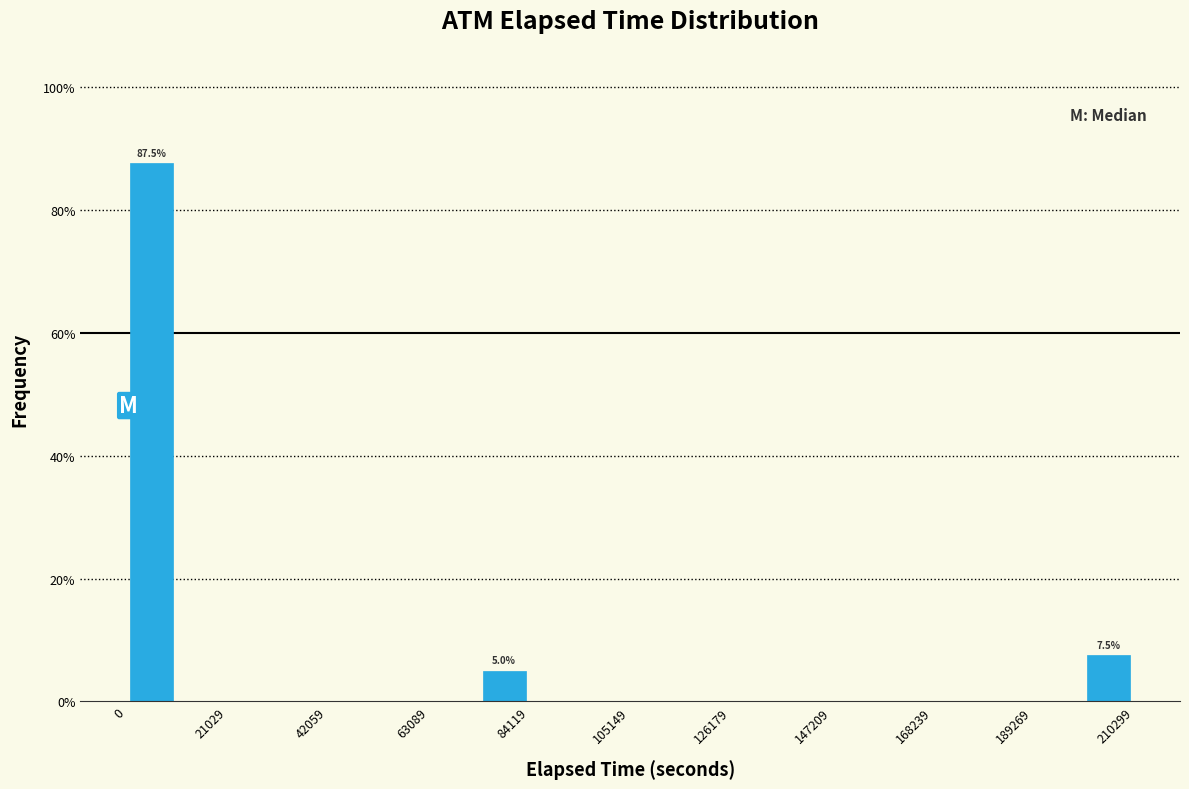

Read against the x-axis, roughly where is the centre of the tallest bar?

5000